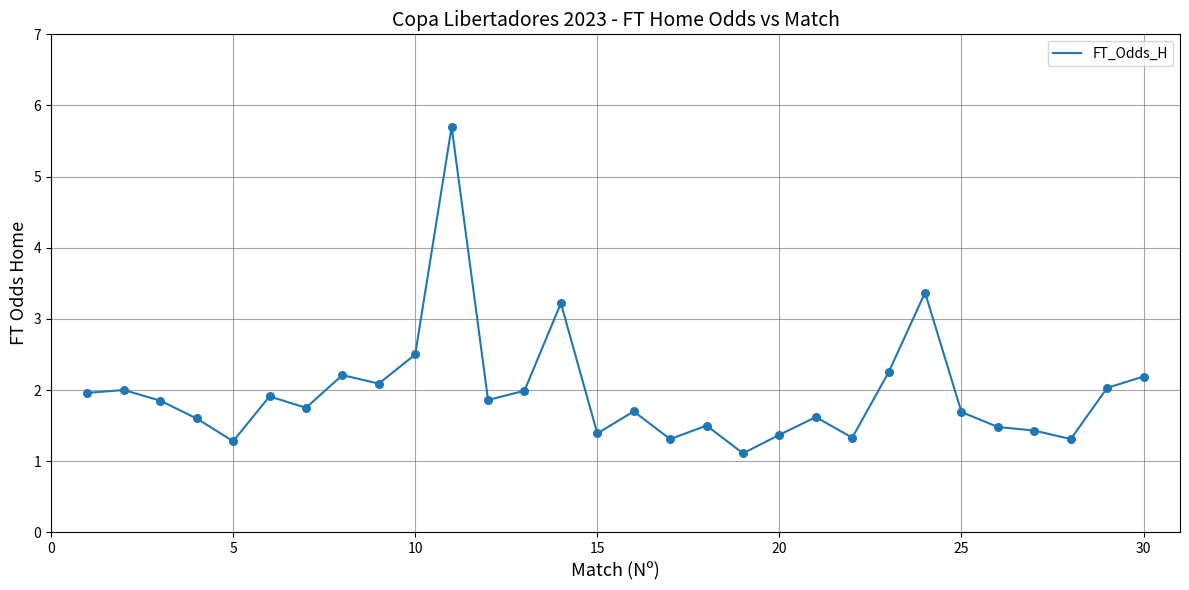

What is the greatest value displayed?

5.7